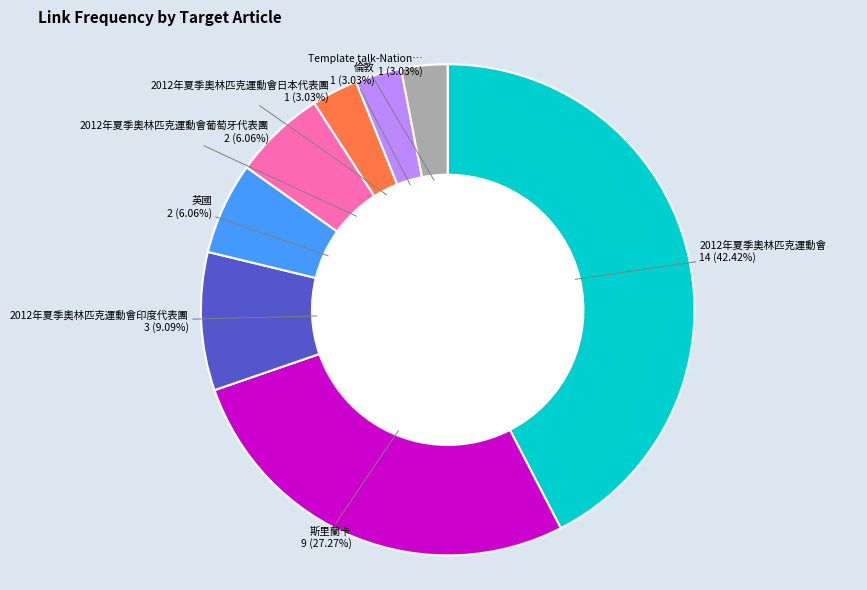

Is there a majority slice in this chart?

No